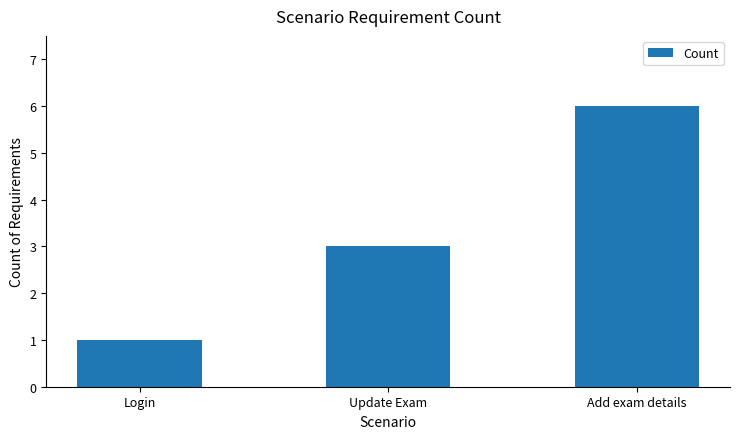

What is the label of the 3rd bar from the left?

Add exam details